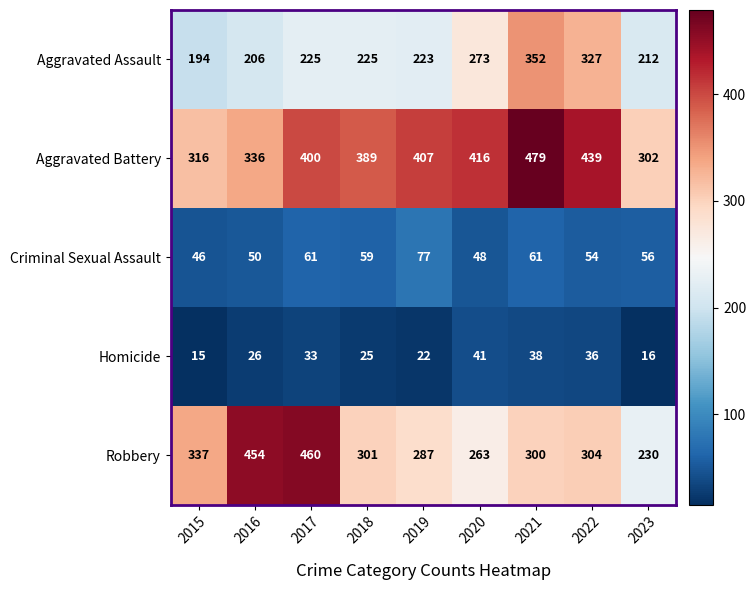

Read the Aggravated Assault value at 2018.

225